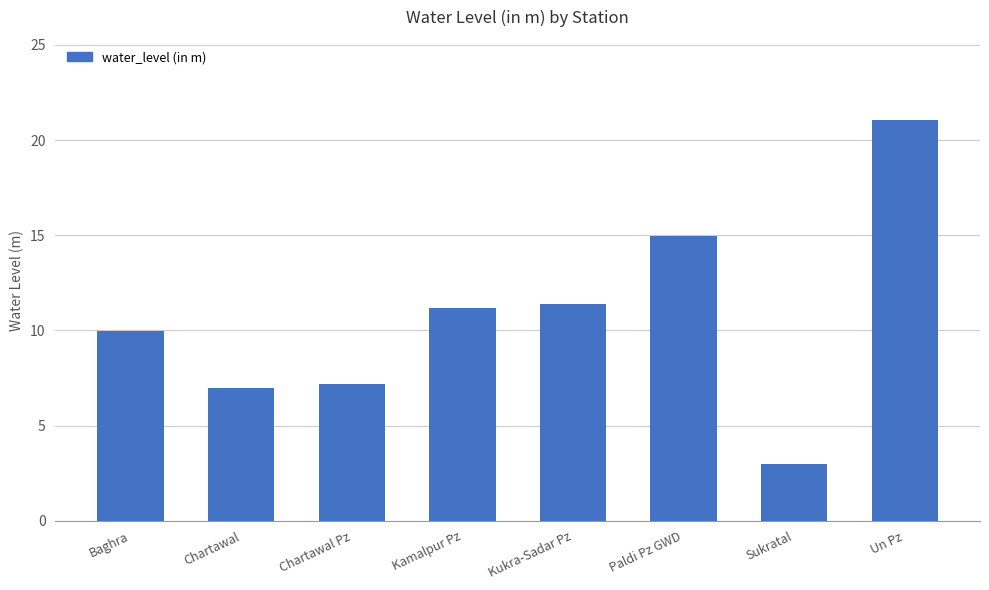

At which label is the value closest to 12?

Kukra-Sadar Pz